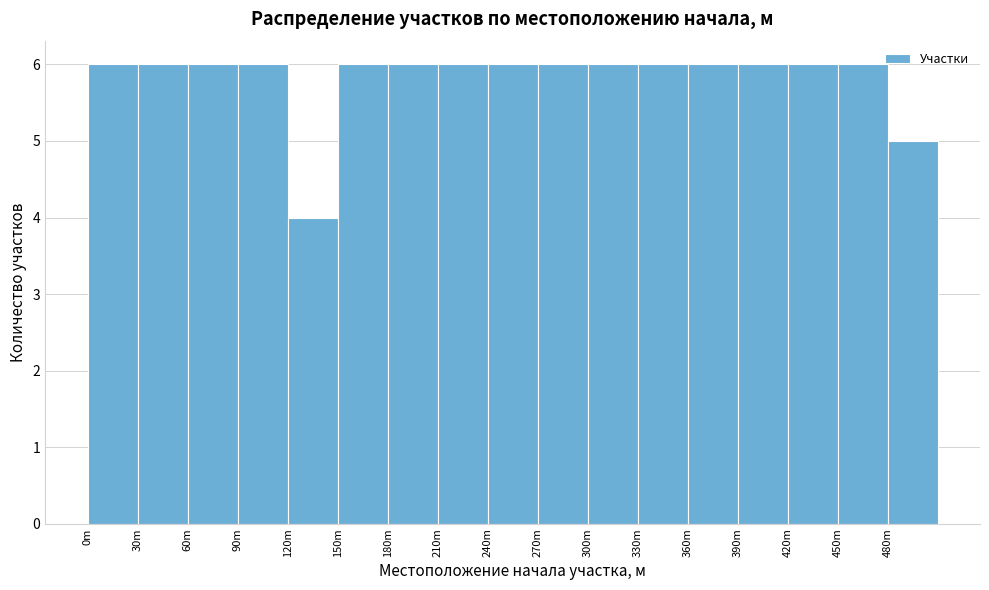

Reading left to right, extract all data points from this chart.

0m=6	30m=6	60m=6	90m=6	120m=4	150m=6	180m=6	210m=6	240m=6	270m=6	300m=6	330m=6	360m=6	390m=6	420m=6	450m=6	480m=5